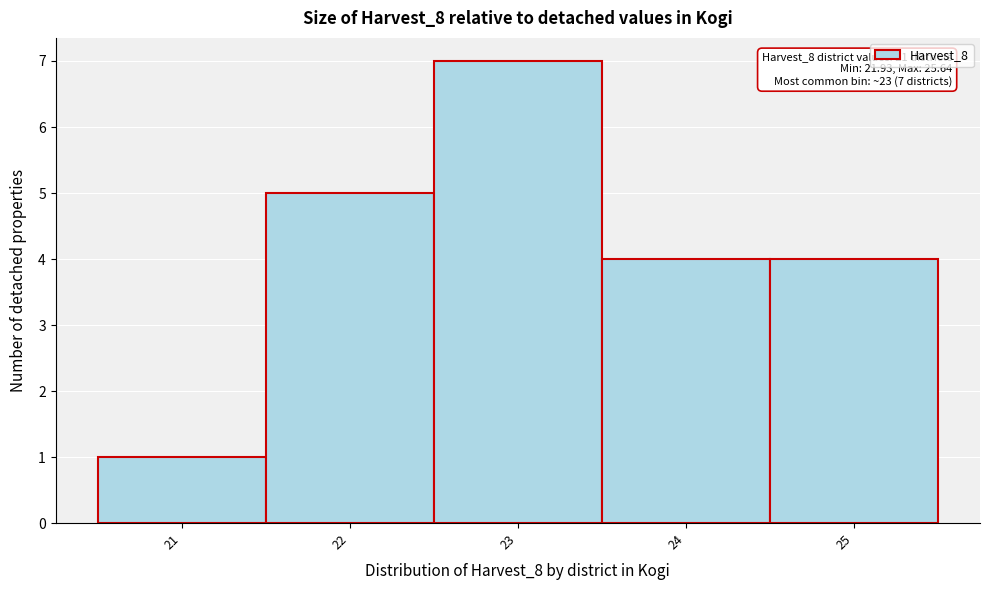

Reading left to right, transcribe all the data shown in this chart.

1	5	7	4	4